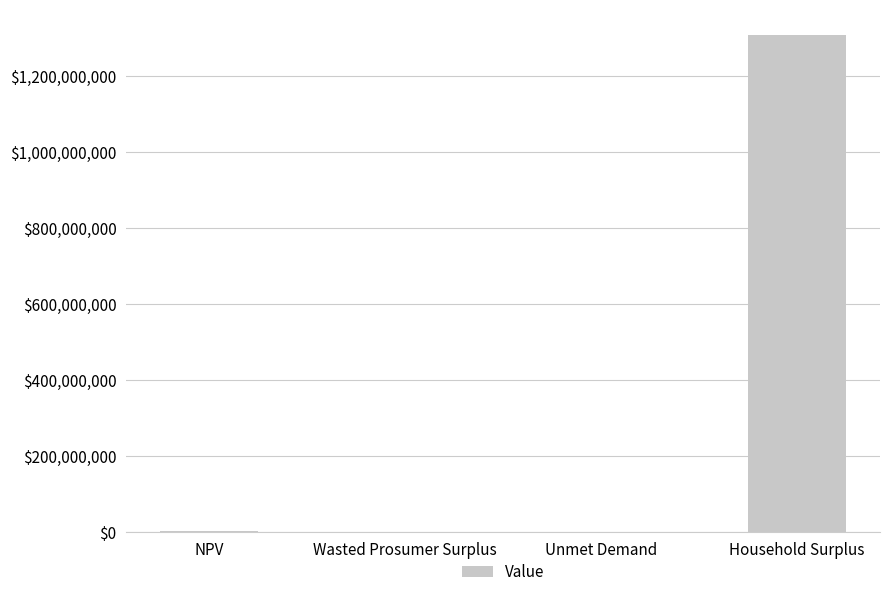

Is it true that the value at Household Surplus is 1309869555.0?

True